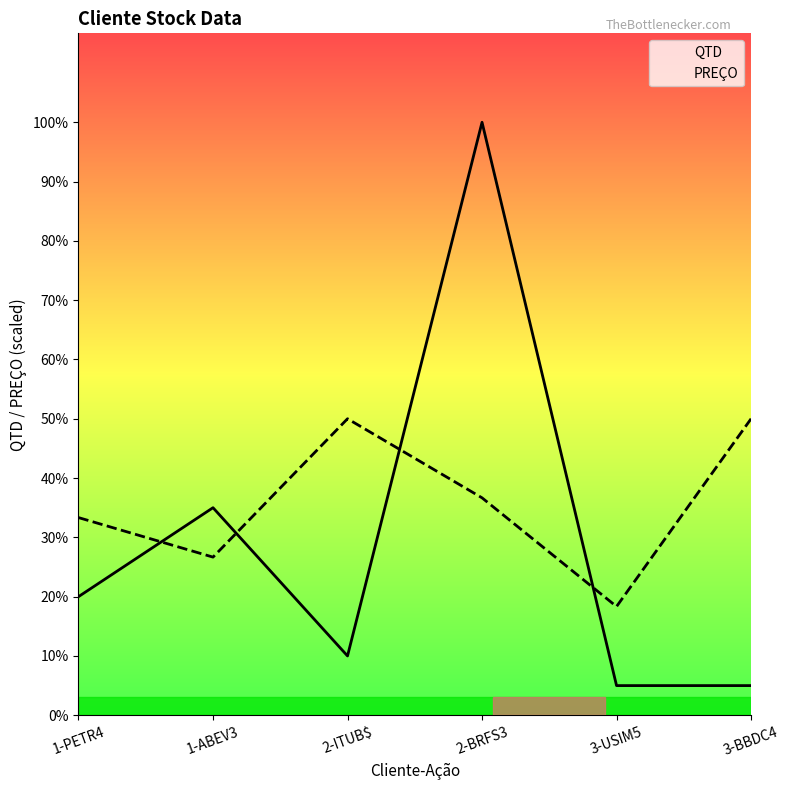

What is the sum of the QTD values at 2-ITUB$ and 2-BRFS3?

11000.0